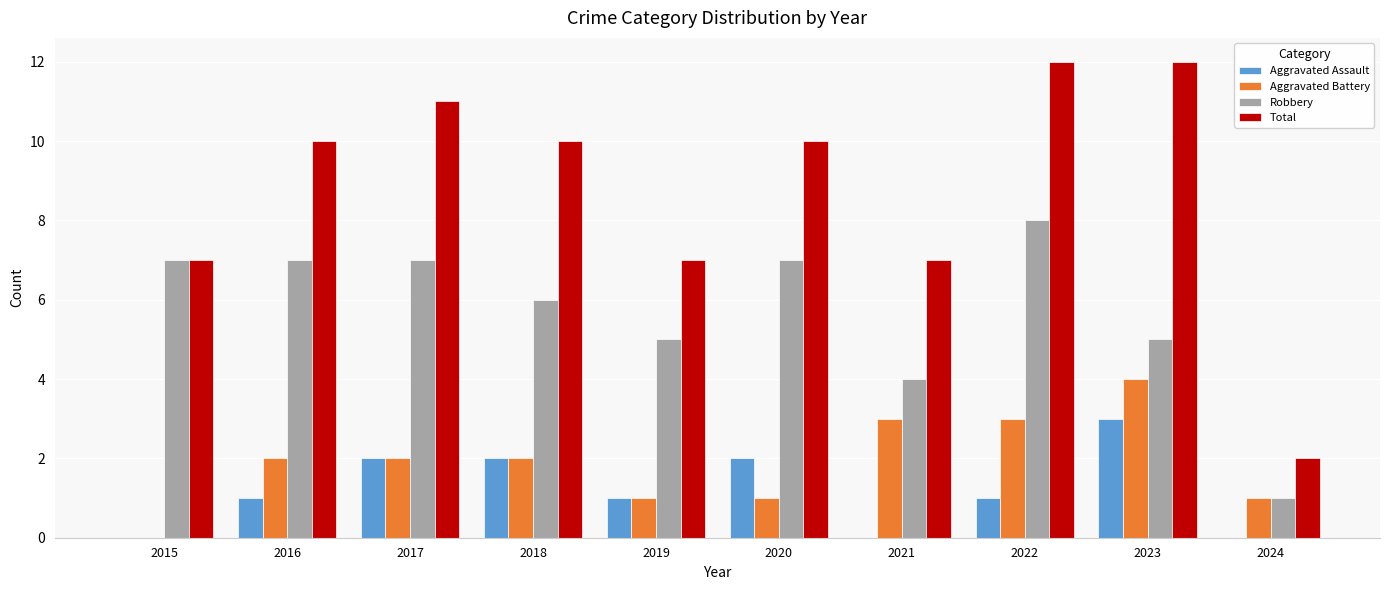

What is the sum of all Total values?

88